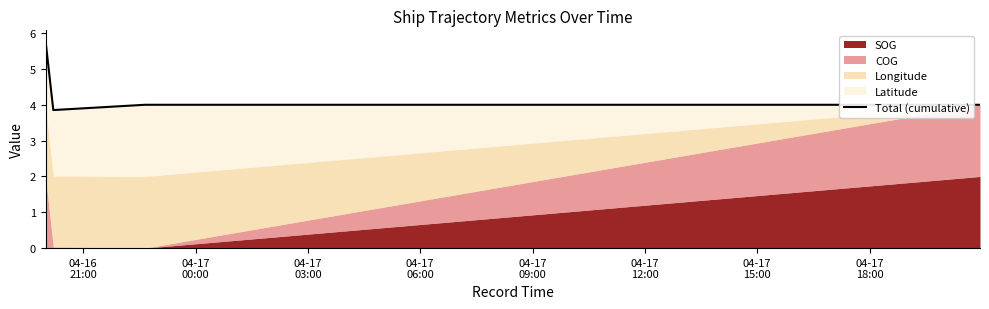

What is the average value?

4.4